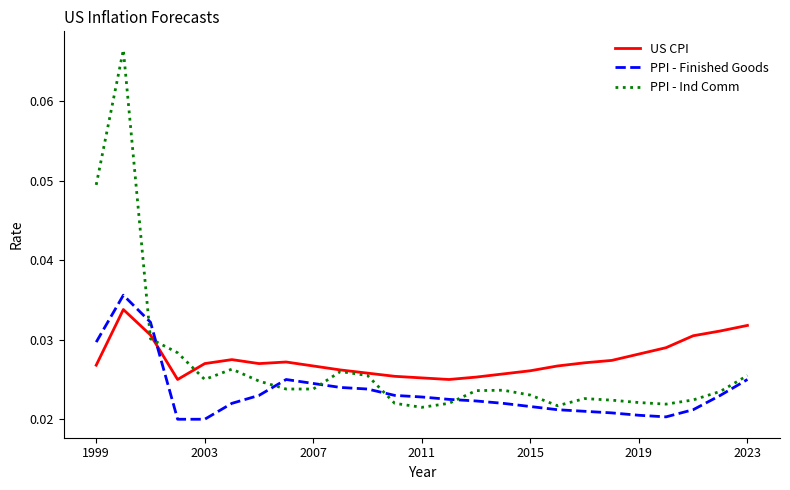

What is the sum of all US CPI values?

0.7